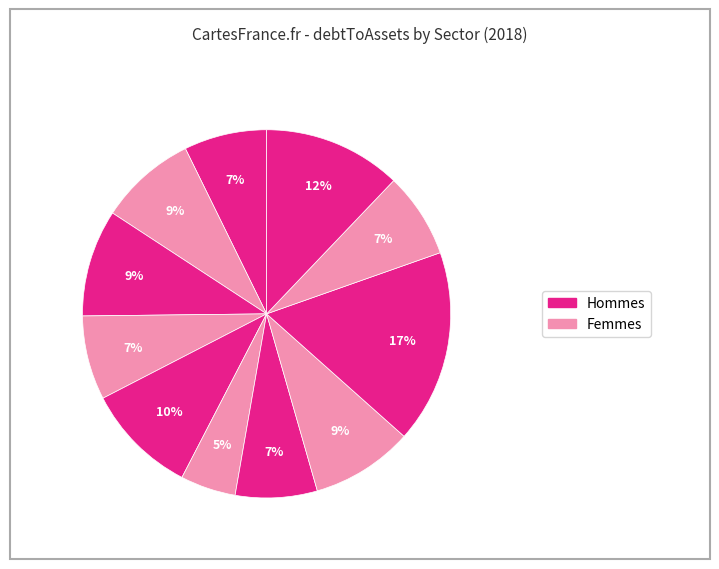

How many slices are in this pie chart?

11